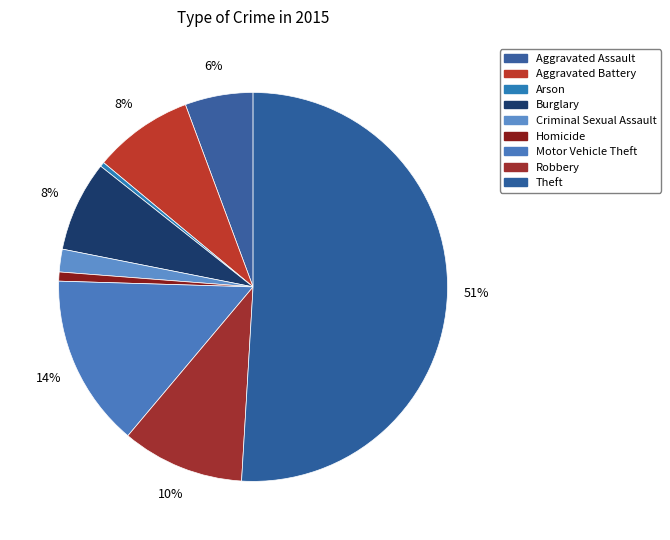

Count the number of slices in the pie.

9